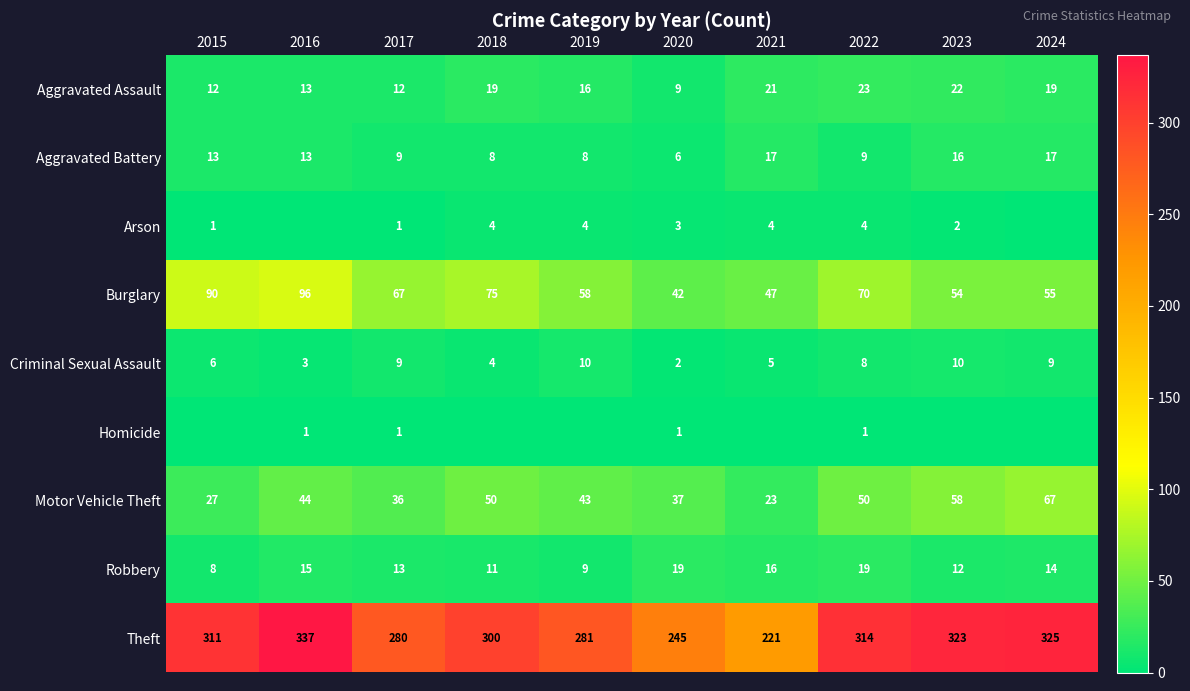

What value does the Aggravated Assault series have at 2023, to the nearest 10?

20